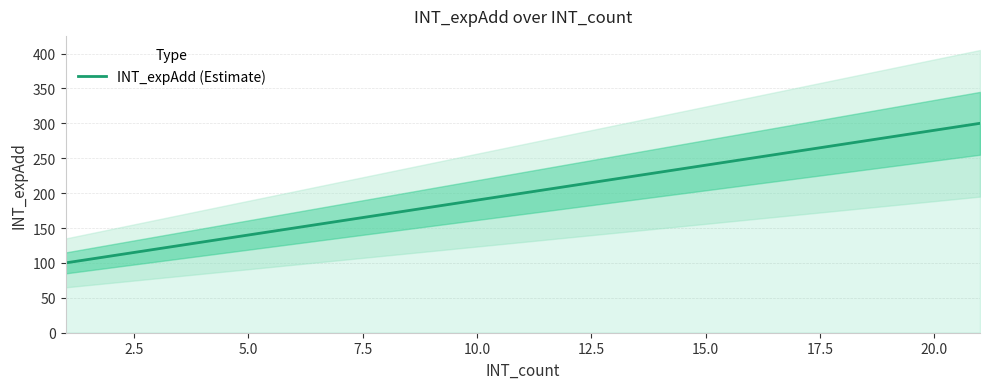

What is the highest value of the INT_expAdd (Estimate) series?

300